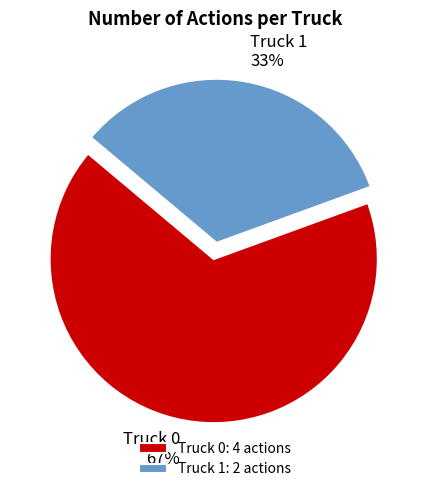

Approximately how many times larger is the value at Truck 0 compared to Truck 1?

2.0